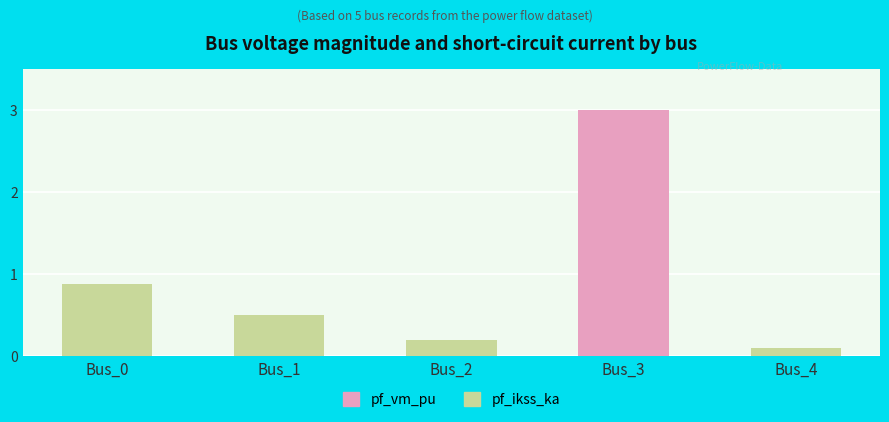

What is the sum of all pf_vm_pu values?

1.7